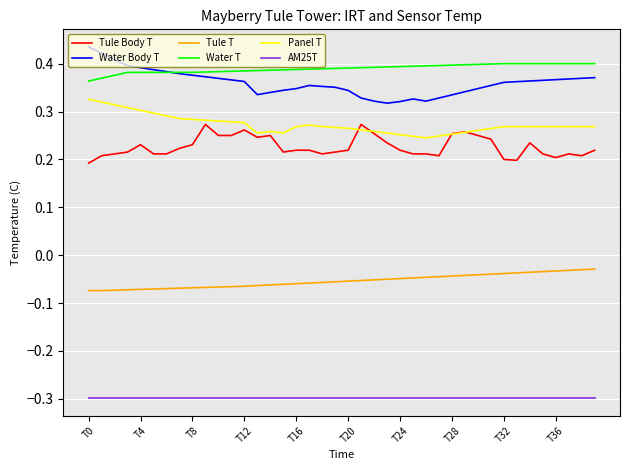

True or false: Tule Body T and AM25T intersect in this chart.

False